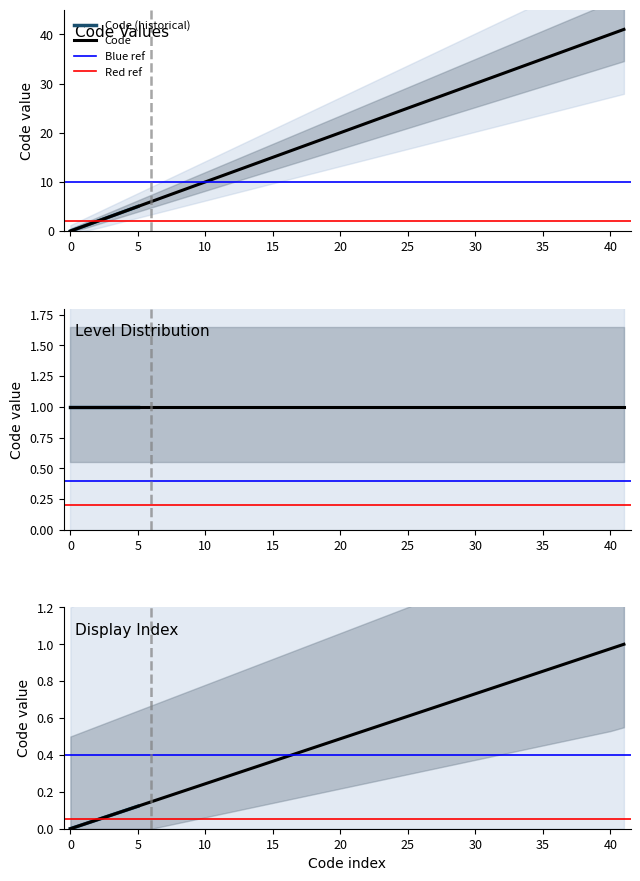

What is the difference between the second highest and second lowest values?

39